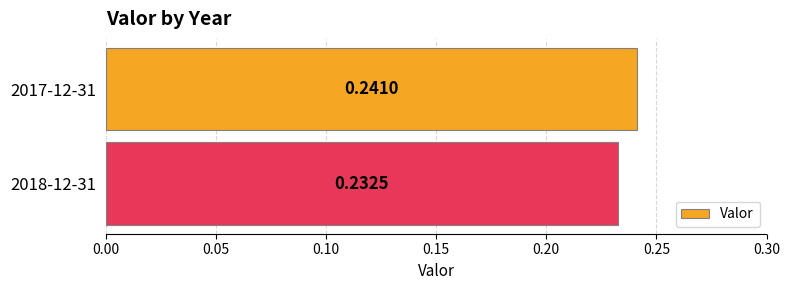

Between 2017-12-31 and 2018-12-31, which is larger?

2017-12-31